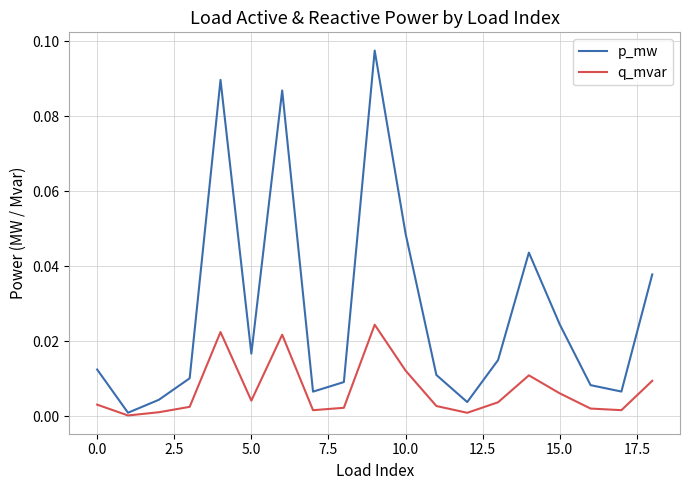

Which series has the largest total across all categories?

p_mw